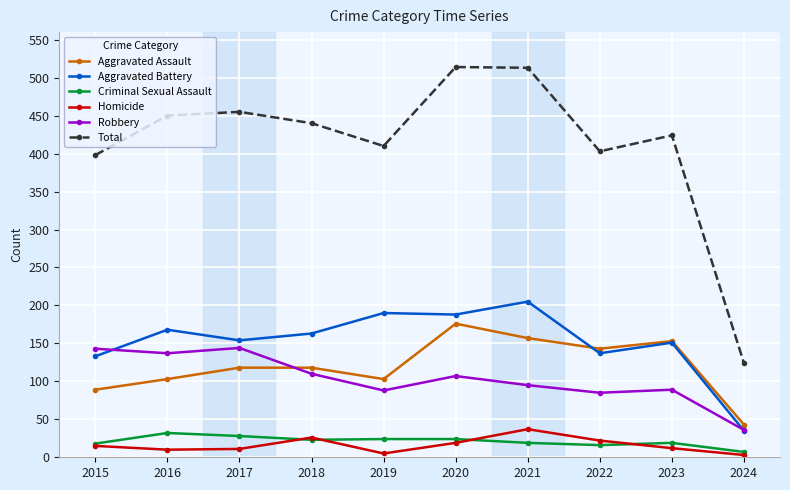

True or false: Aggravated Battery has more than 2 interior local peaks.

True